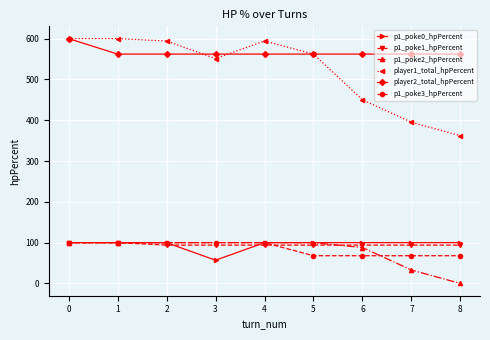

Which series changed the most between 5 and 7?

player1_total_hpPercent